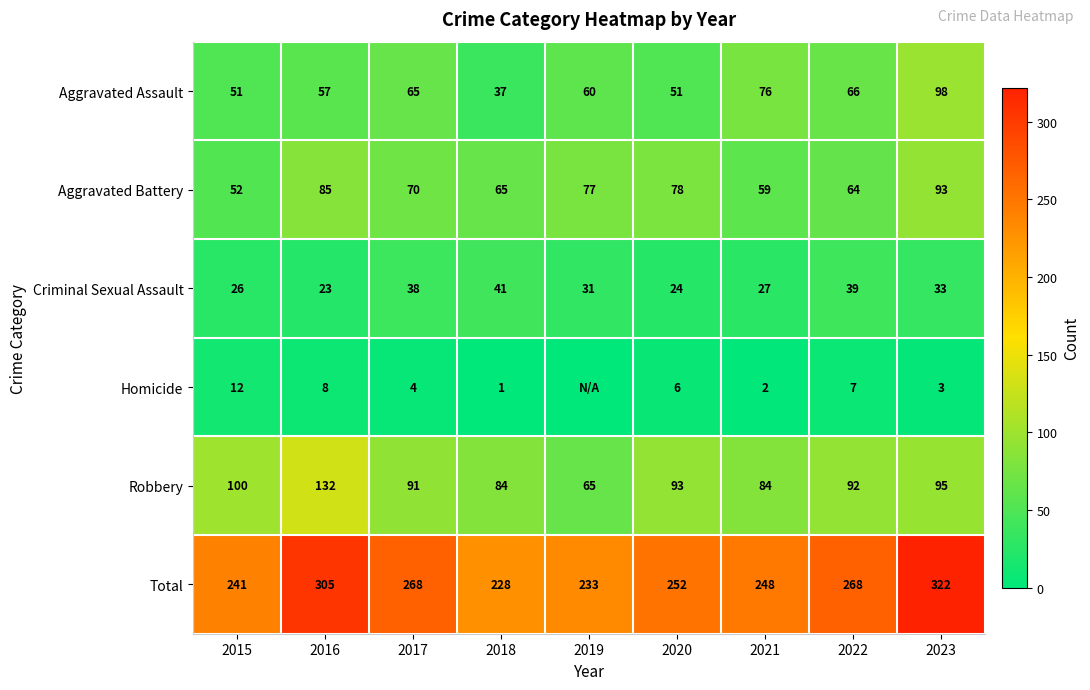

Is the value of Criminal Sexual Assault at 2017 greater than the value of Robbery at 2018?

No